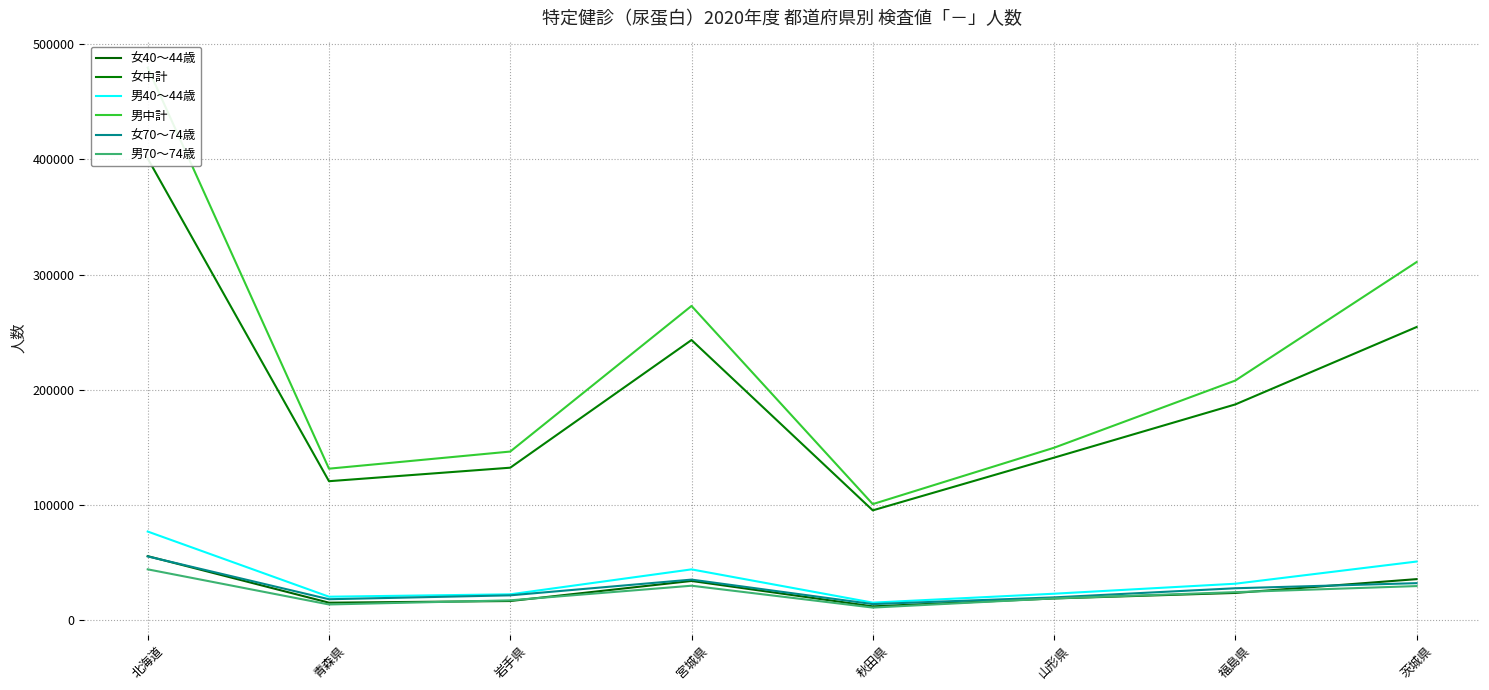

What position from the right is 茨城県?

1